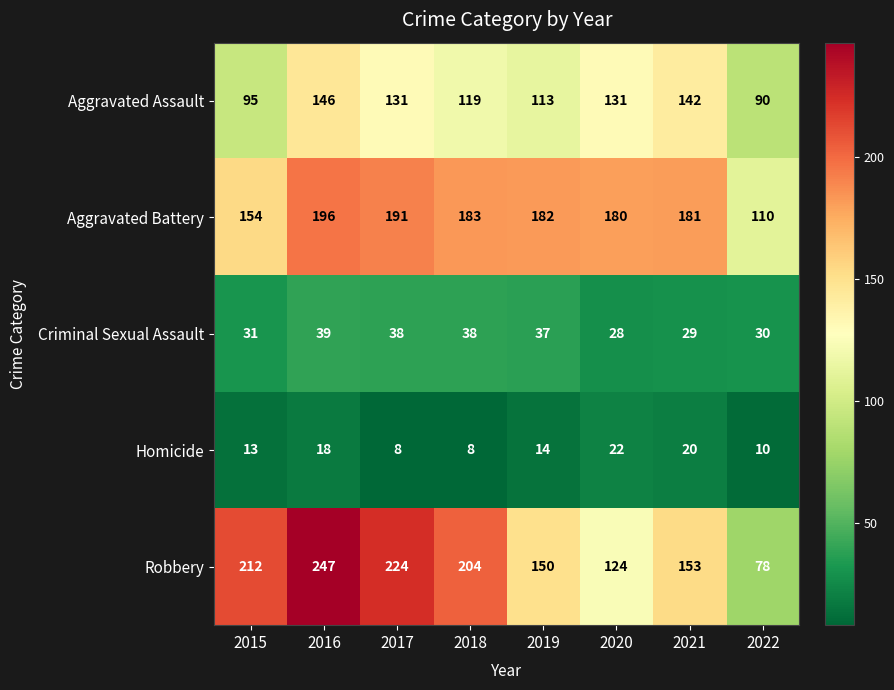

What is the sum of the Aggravated Assault values at 2016 and 2015?

241